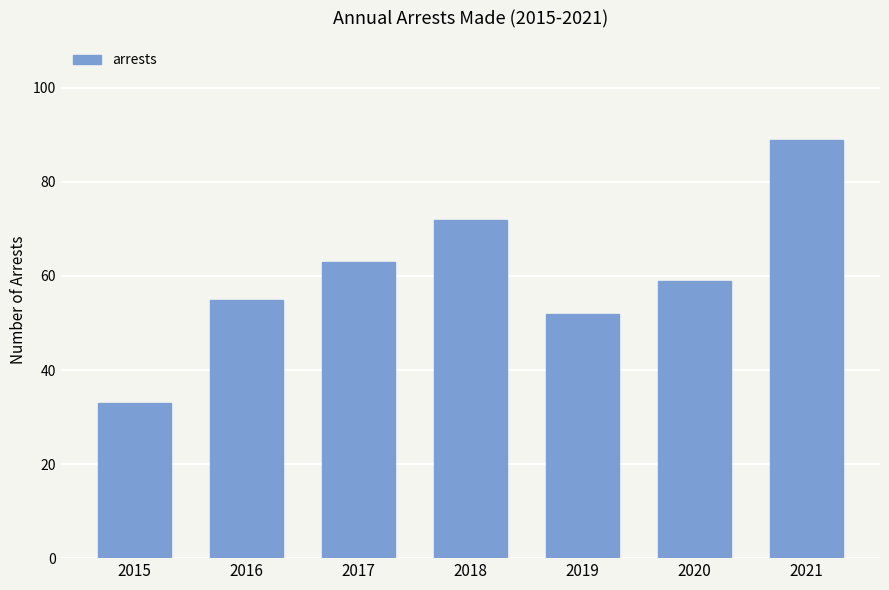

How many values are below 59?

3